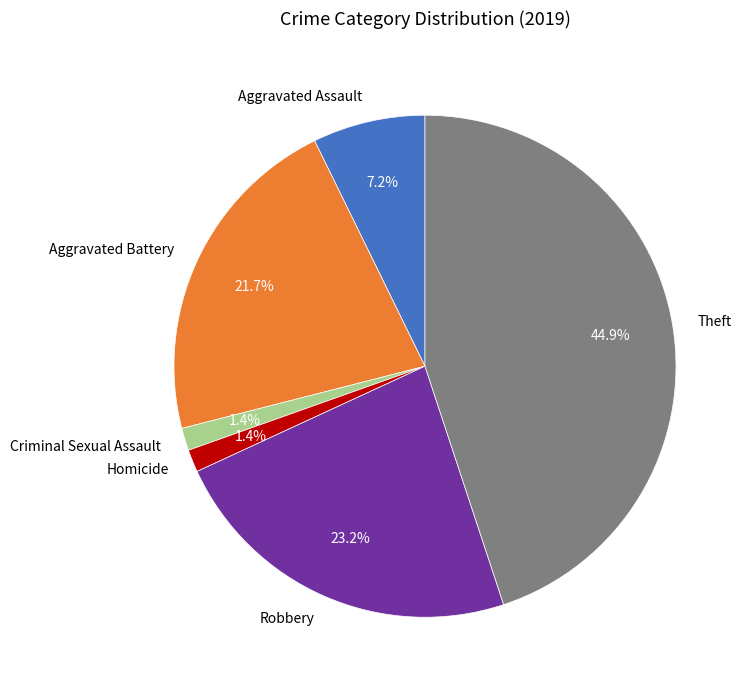

Does Criminal Sexual Assault account for over 50% of the chart?

No